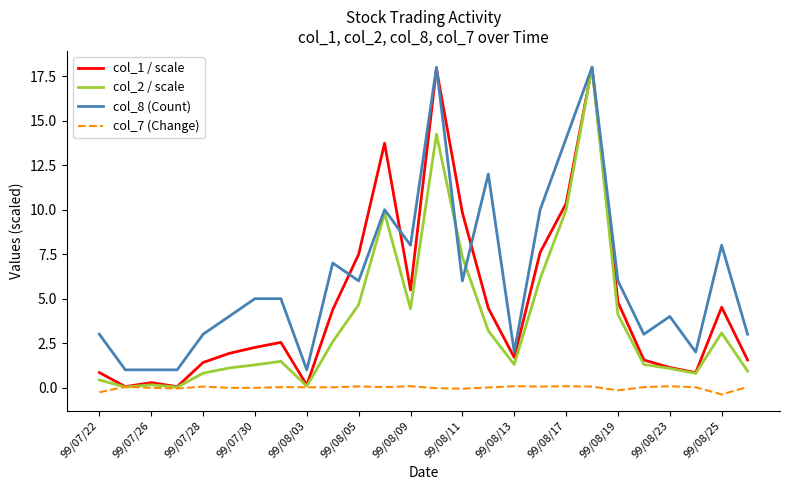

Which series ends up on top after the final intersection of col_8 (Count) and col_1 / scale?

col_8 (Count)